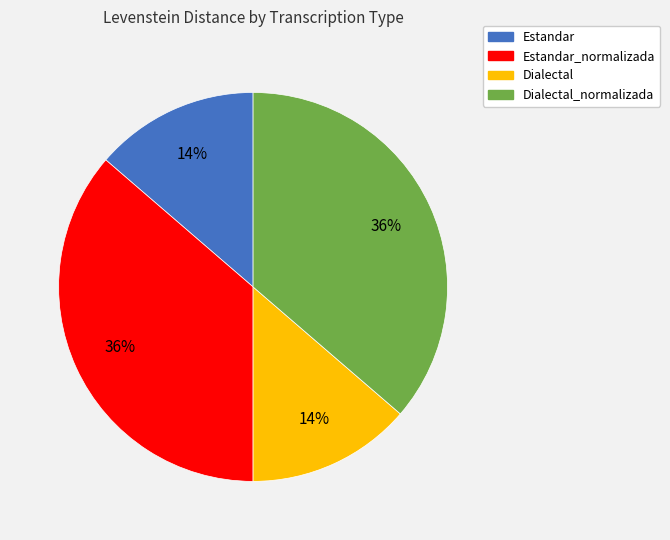

What is the ratio of the value at Dialectal_normalizada to the value at Estandar_normalizada?

1.0